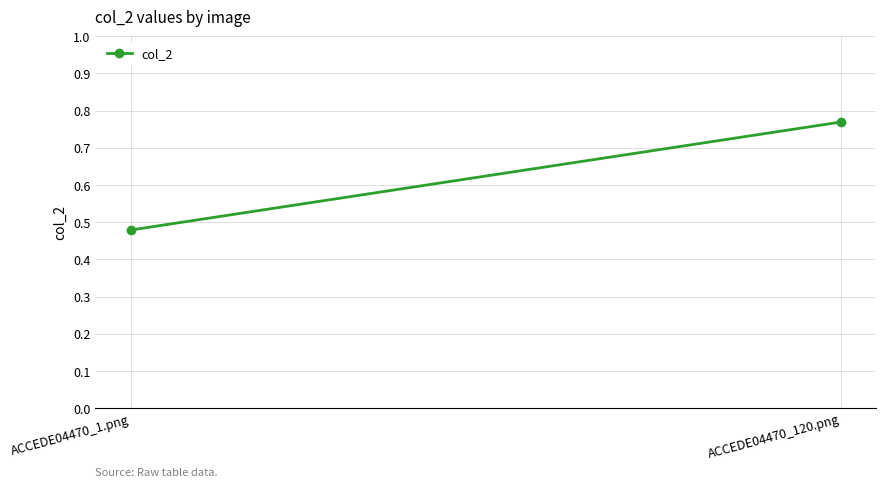

What is the label of the 2nd point from the right?

ACCEDE04470_1.png